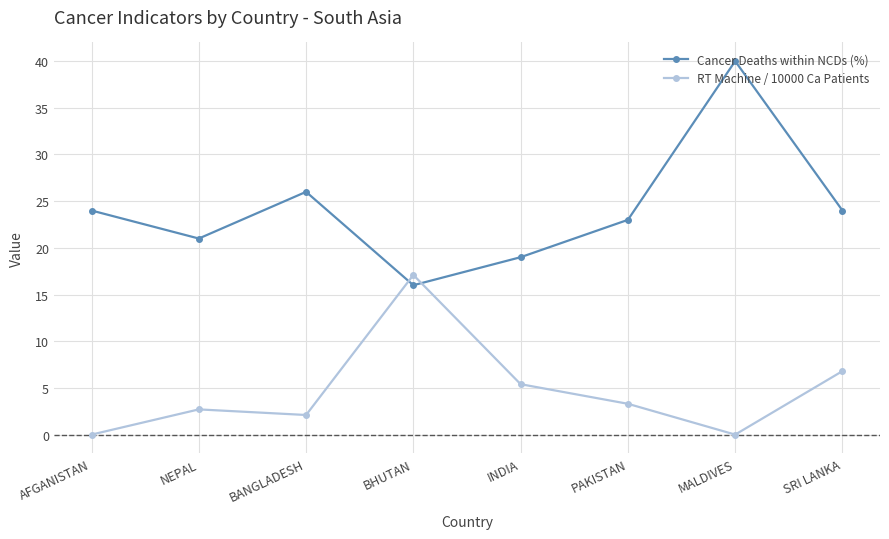

Between BANGLADESH and BHUTAN, which series saw the biggest shift?

RT Machine / 10000 Ca Patients